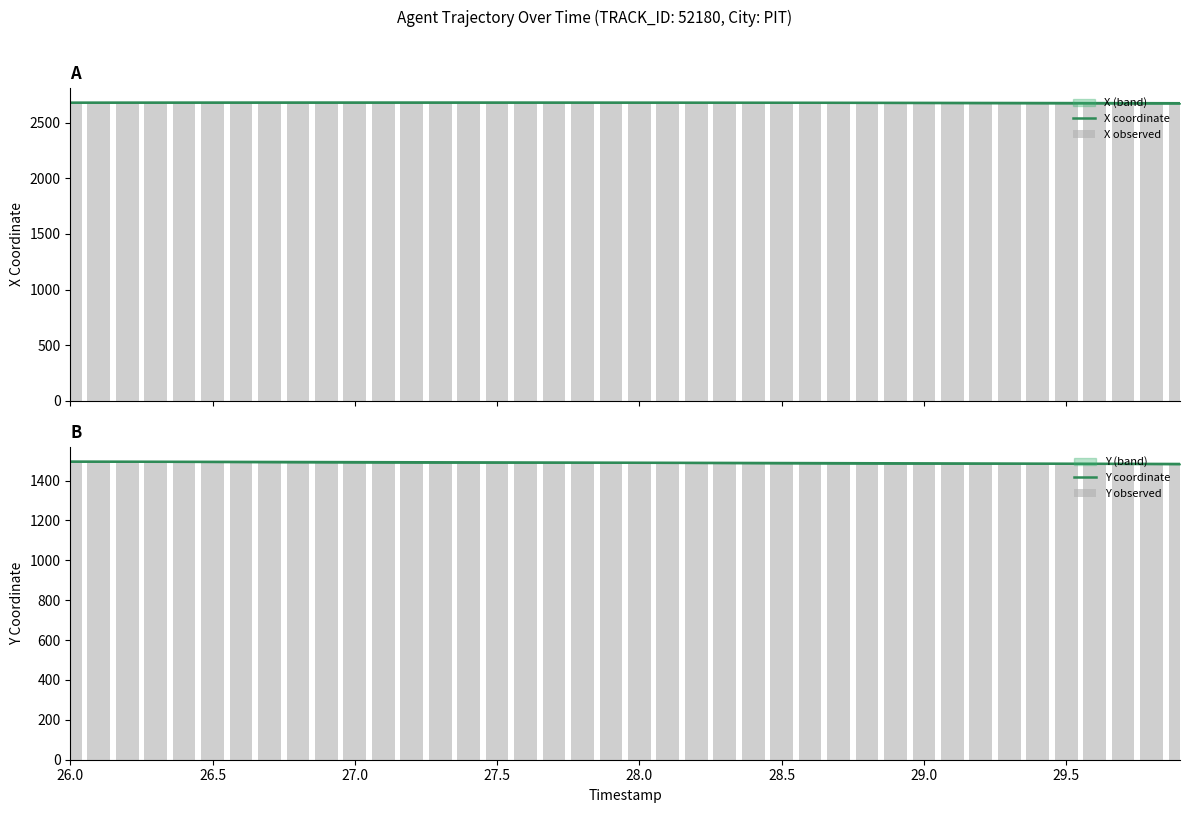

The Y coordinate series shows 1494.7 at 27.0. True or false?

True